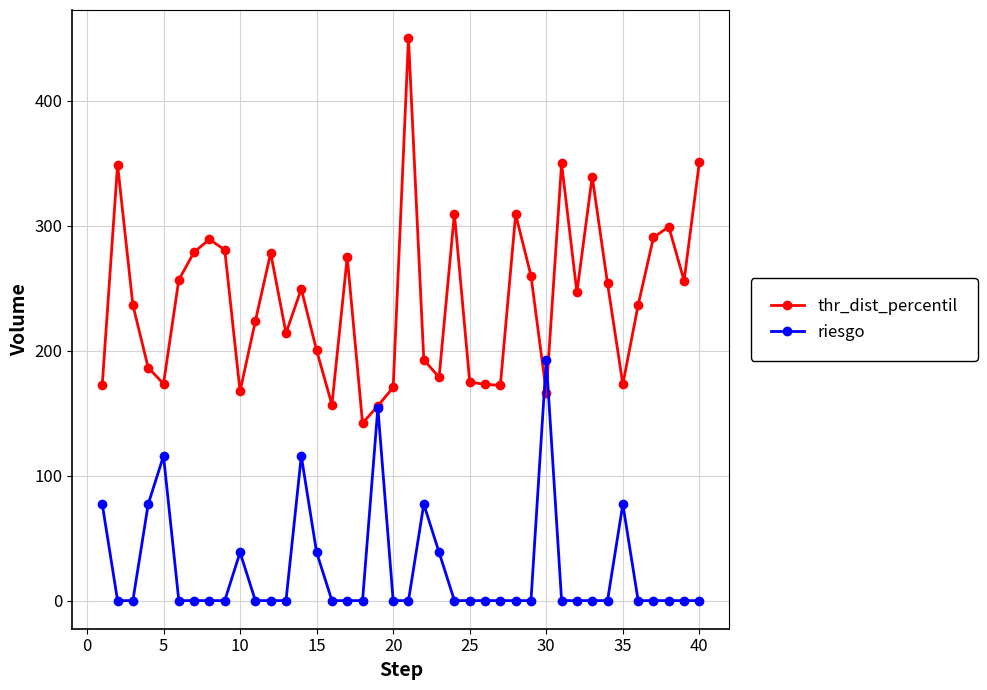

Which series has the largest total across all categories?

thr_dist_percentil